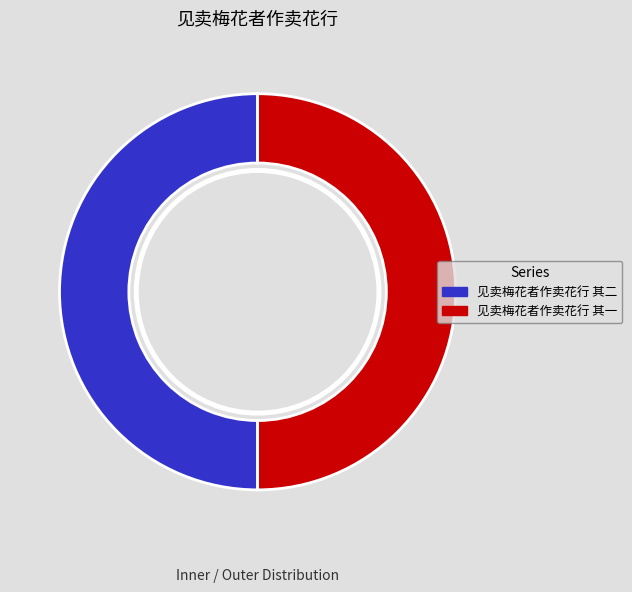

To the nearest percent, what portion does 见卖梅花者作卖花行 其二 represent?

50%